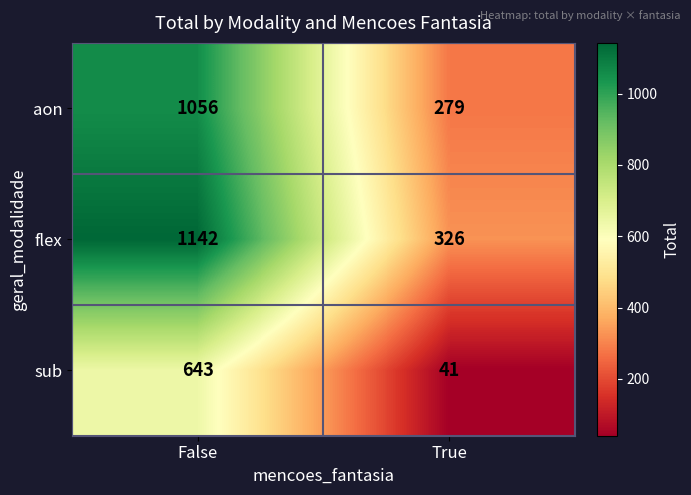

Rank the series by their maximum value, from lowest to highest.

sub, aon, flex